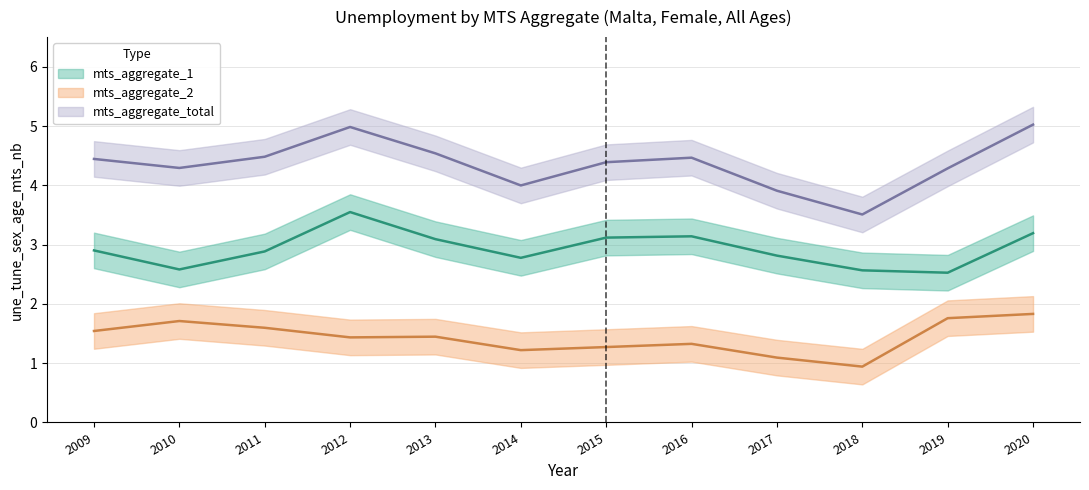

At which label does mts_aggregate_total first exceed 4?

2009